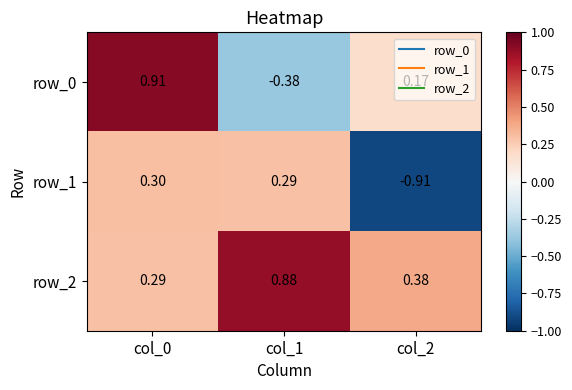

Is it true that row_1 equals 0.3 at col_1?

True